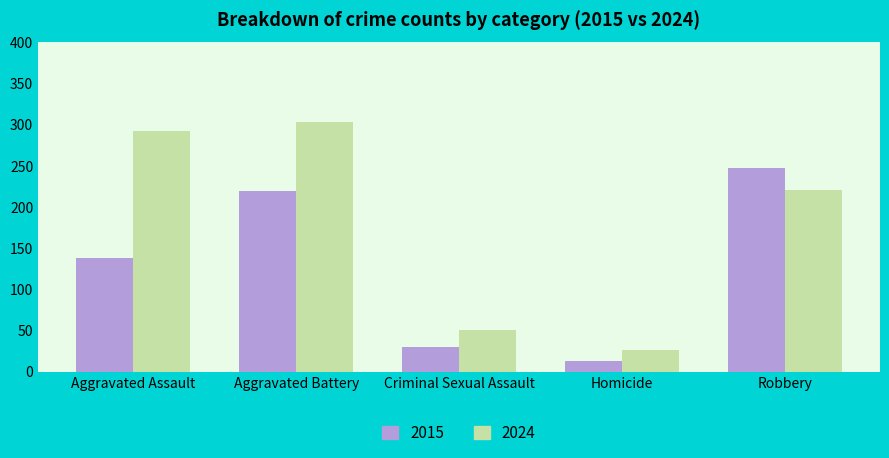

What is the label of the 5th bar from the left?

Robbery